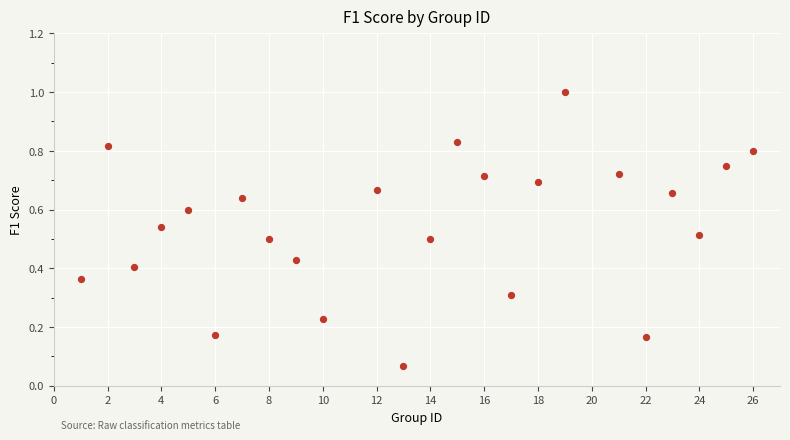

What is the range of Y values (max minus min)?

0.9